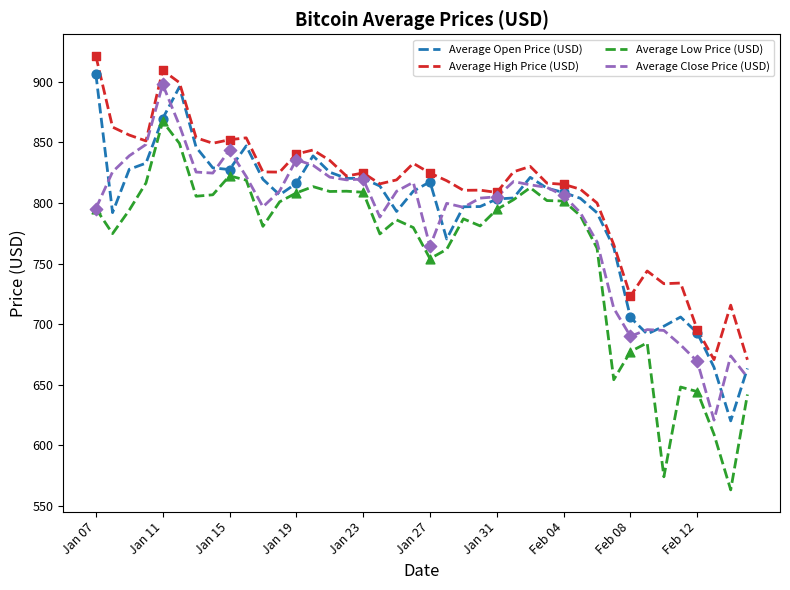

Which series has the largest total across all categories?

Average High Price (USD)